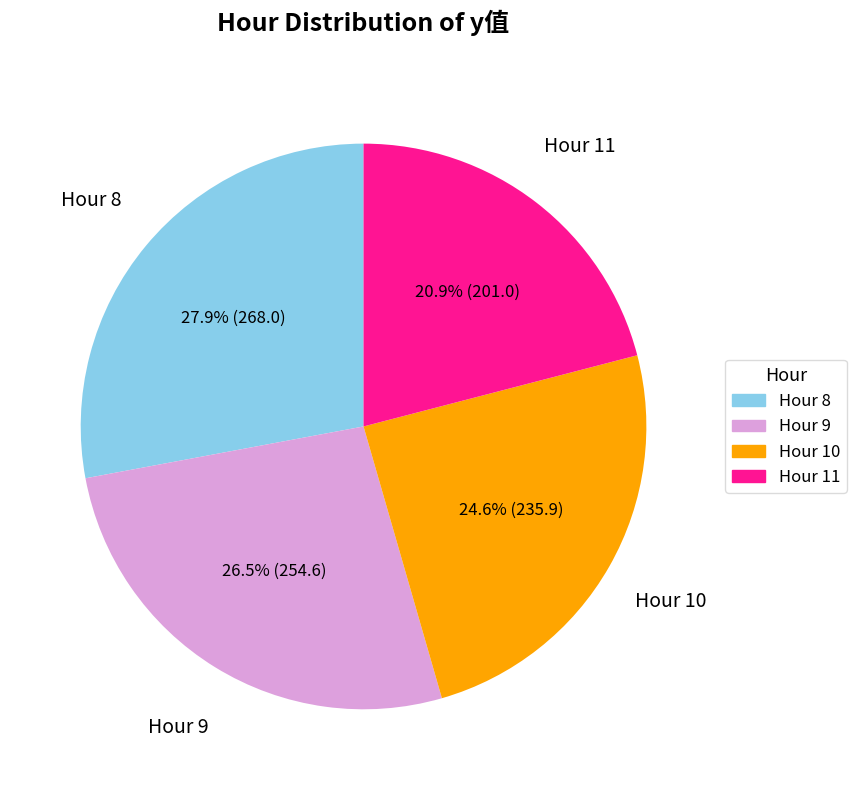

Which slice is the smallest?

Hour 11